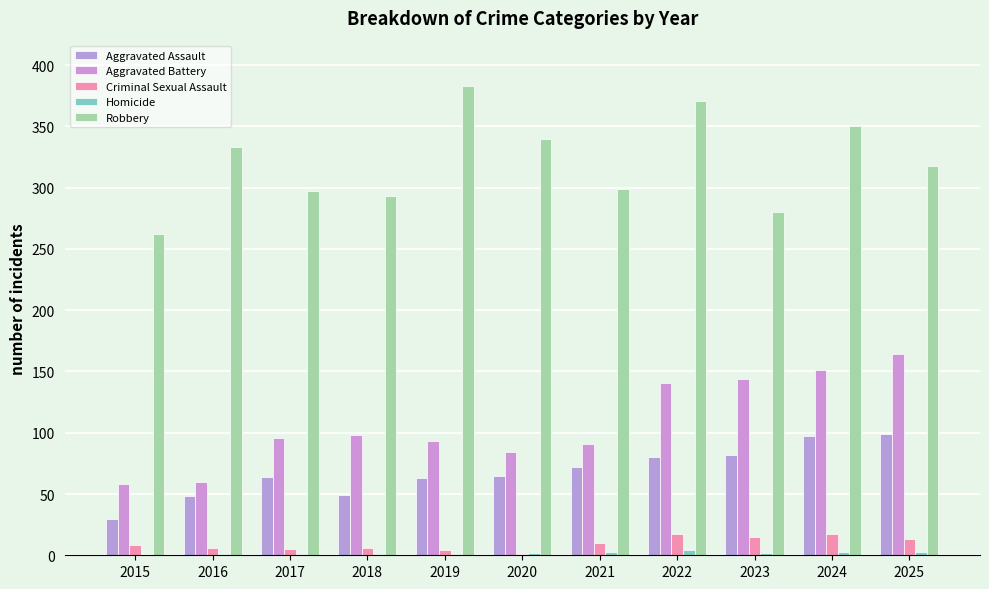

The Robbery series shows 340 at 2020. True or false?

True